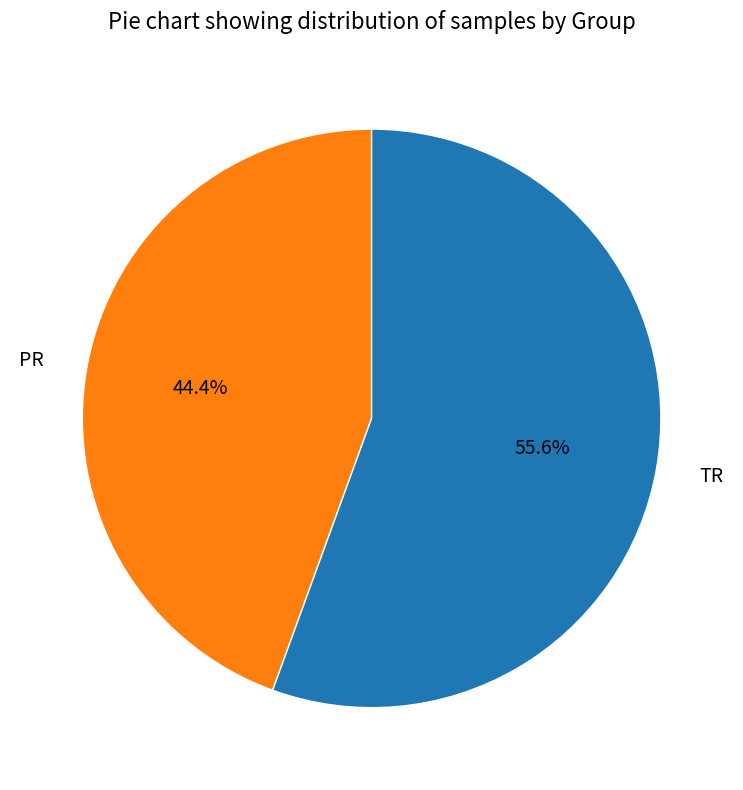

What is the smallest slice in the pie chart?

PR